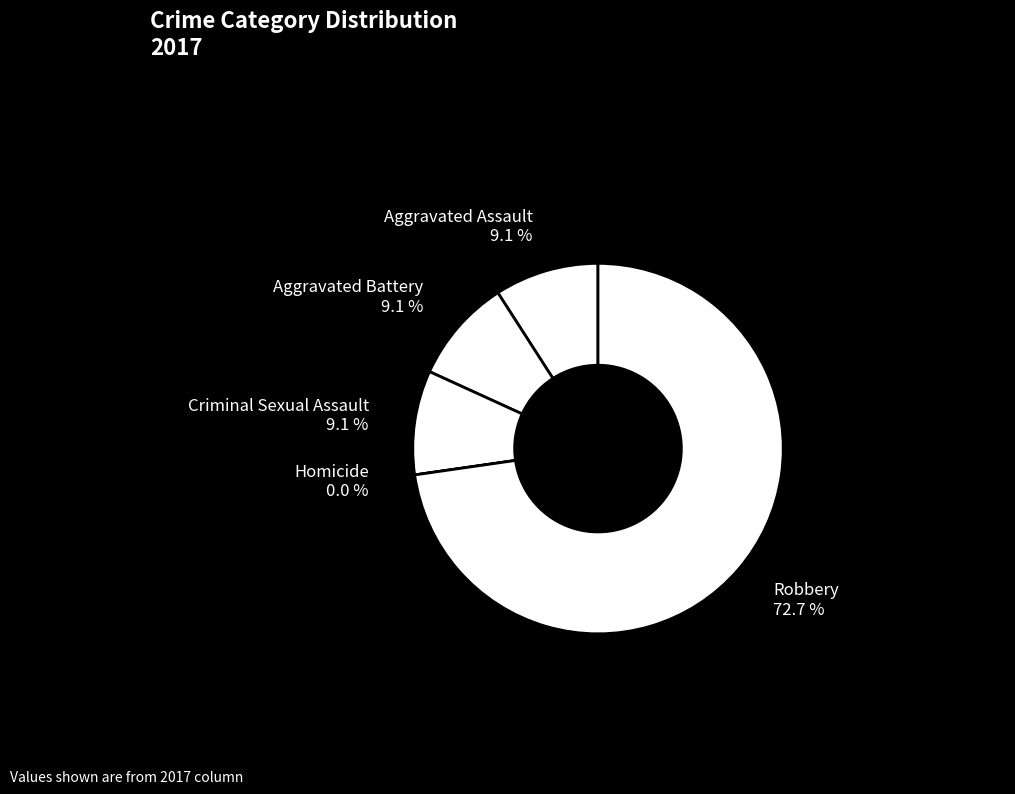

To the nearest percent, what is the average slice percentage?

20%